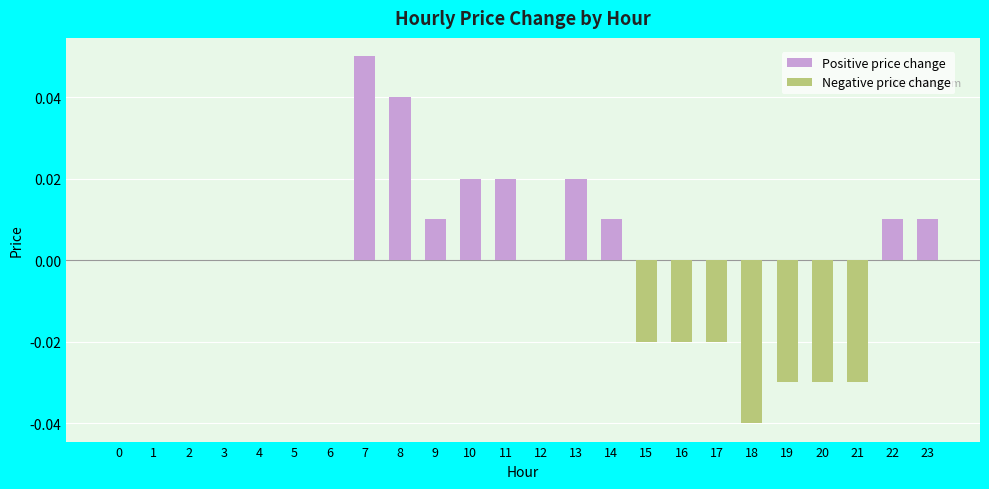

The Negative price change series shows -0.0 at 19. True or false?

True